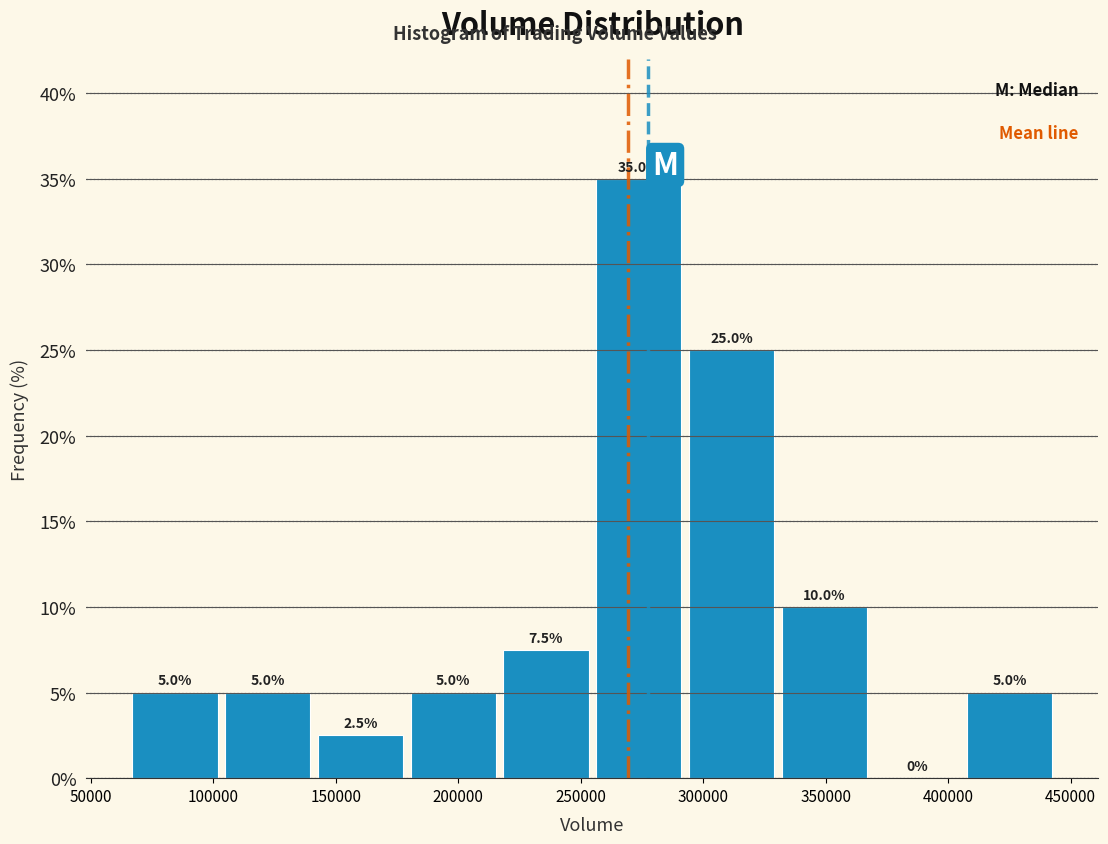

Reading left to right, transcribe this chart: for each bar, give the range it covers on the x-axis and its height. The bar edges are not printed on the chart, so give them approximately, as read against the axis.

65000 to 105000: 5.0
105000 to 140000: 5.0
140000 to 180000: 2.5
180000 to 215000: 5.0
215000 to 255000: 7.5
255000 to 295000: 35.0
295000 to 330000: 25.0
330000 to 370000: 10.0
370000 to 405000: 0.0
405000 to 445000: 5.0